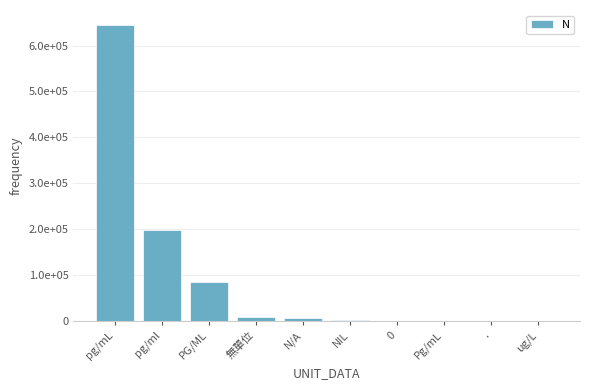

What is the minimum value shown in the chart?

277